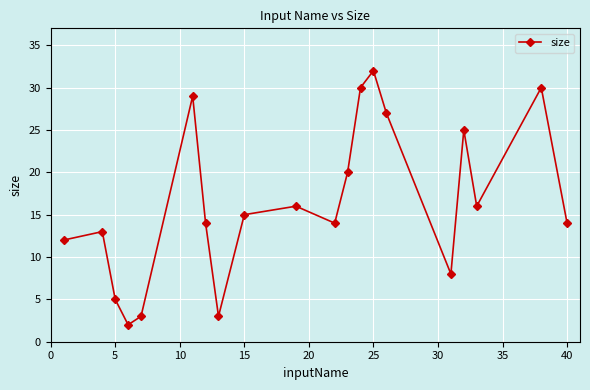

What is the maximum value shown in the chart?

32